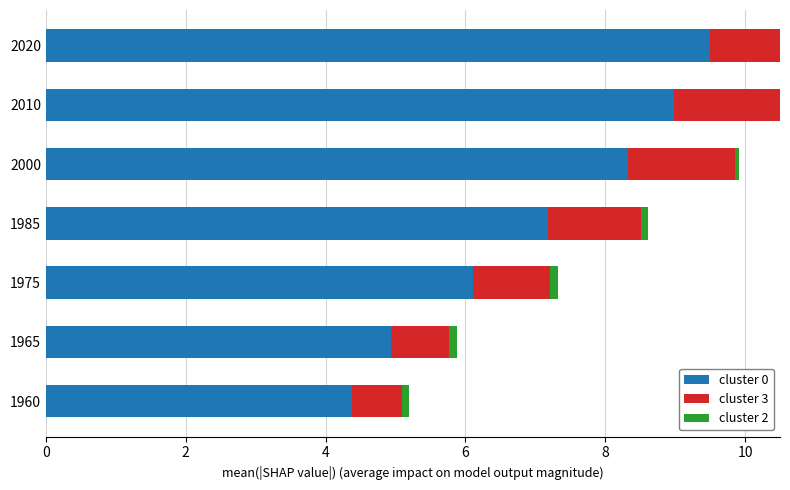

How many bars are there in each group?

3